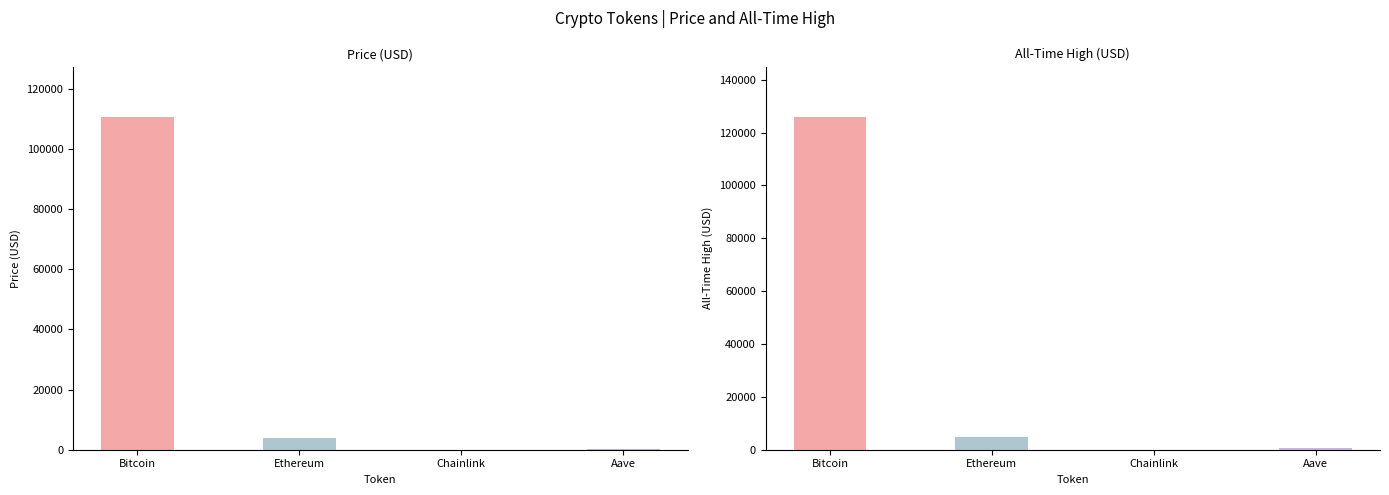

What is the average value of the allTimeHigh series?

32935.1